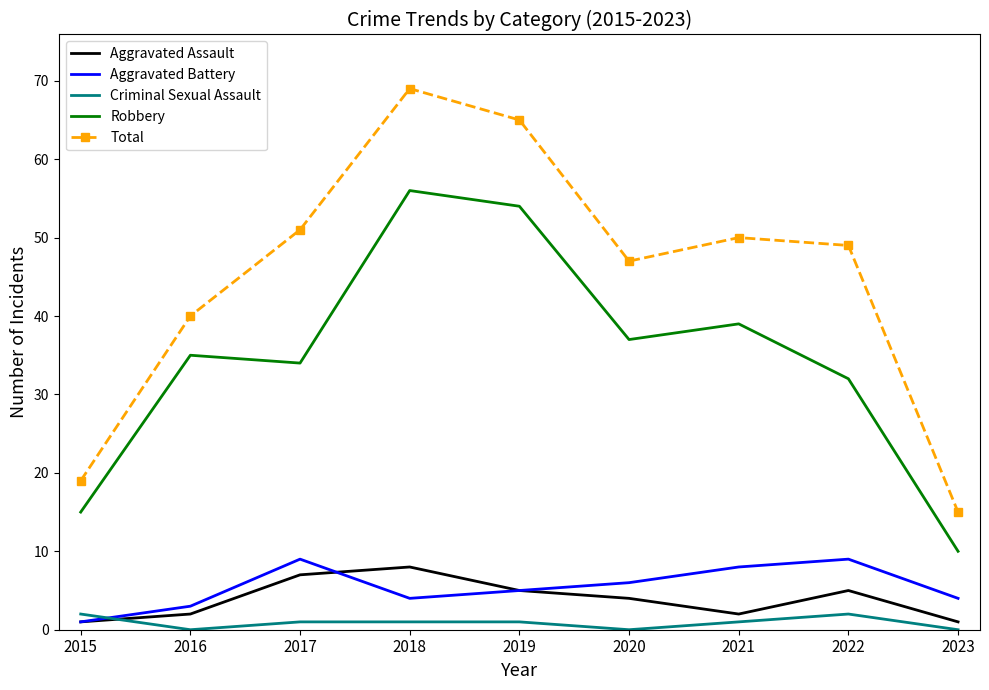

What is the greatest value displayed?

69